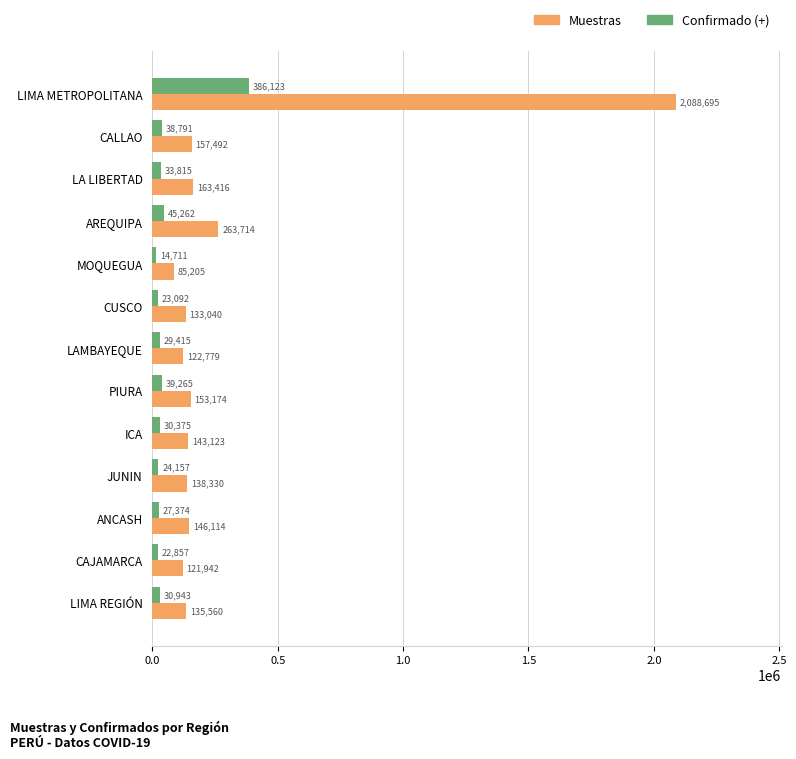

Is it true that Confirmado (+) equals 14711 at MOQUEGUA?

True